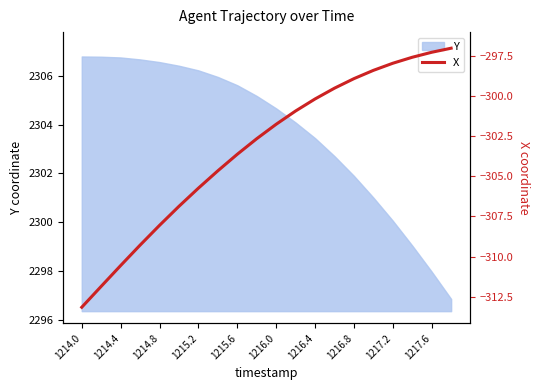

Where does the Y series first go above 2305?

1214.0